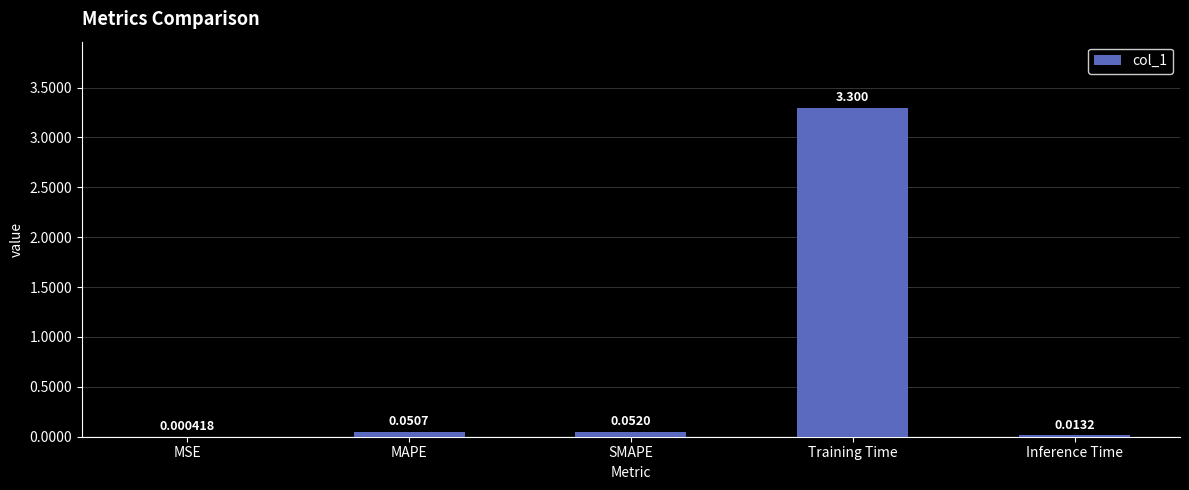

At which label is the value closest to 1?

SMAPE